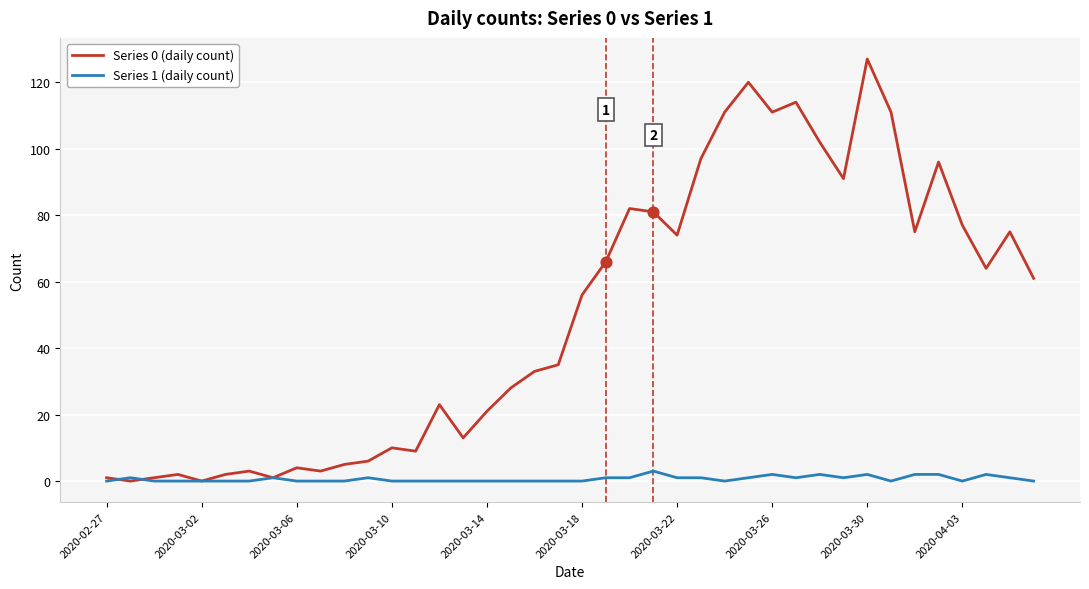

What are all the series names shown in the legend?

Series 0 (daily count), Series 1 (daily count)